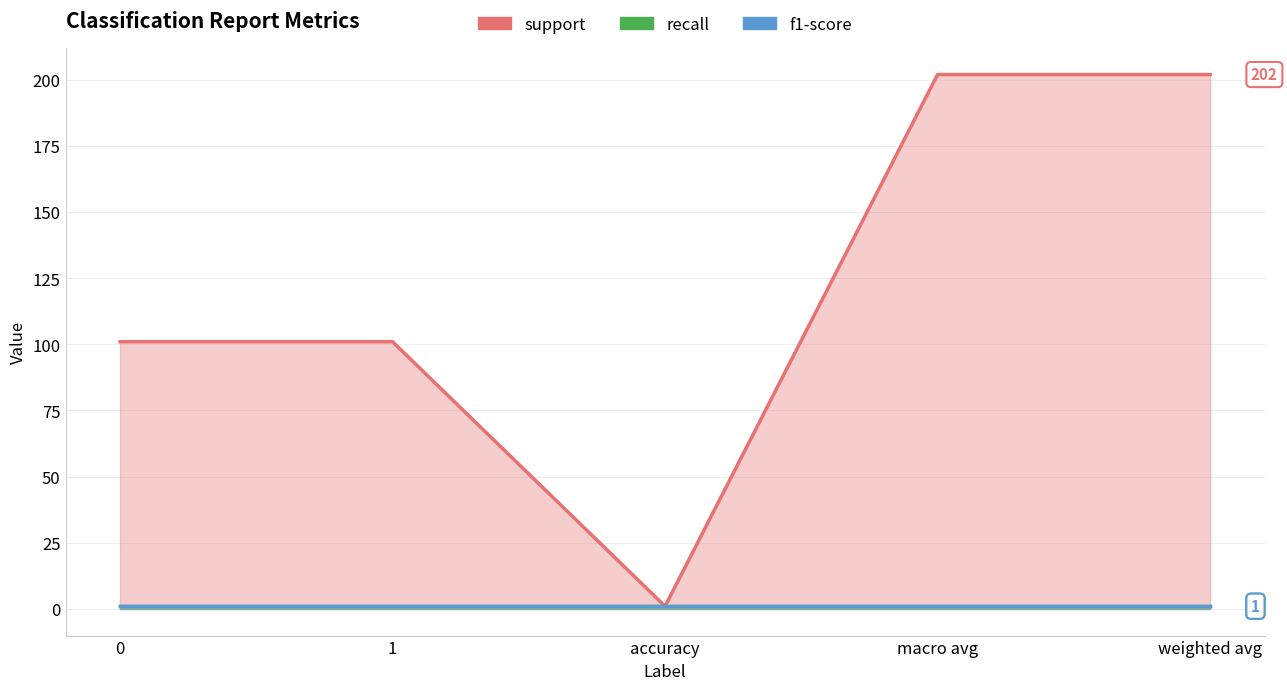

True or false: recall has more than 2 points higher than both neighbors.

False